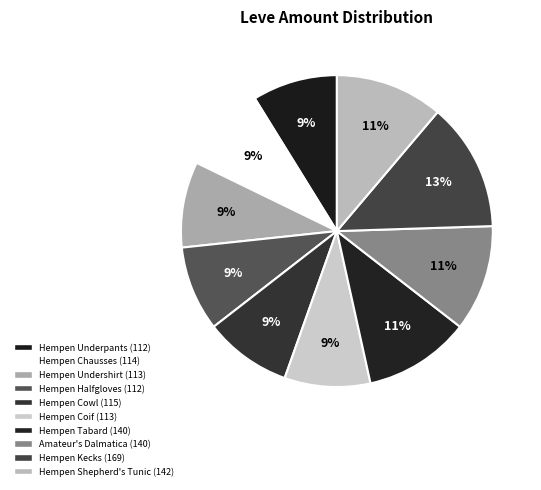

How many segments does this pie chart have?

10